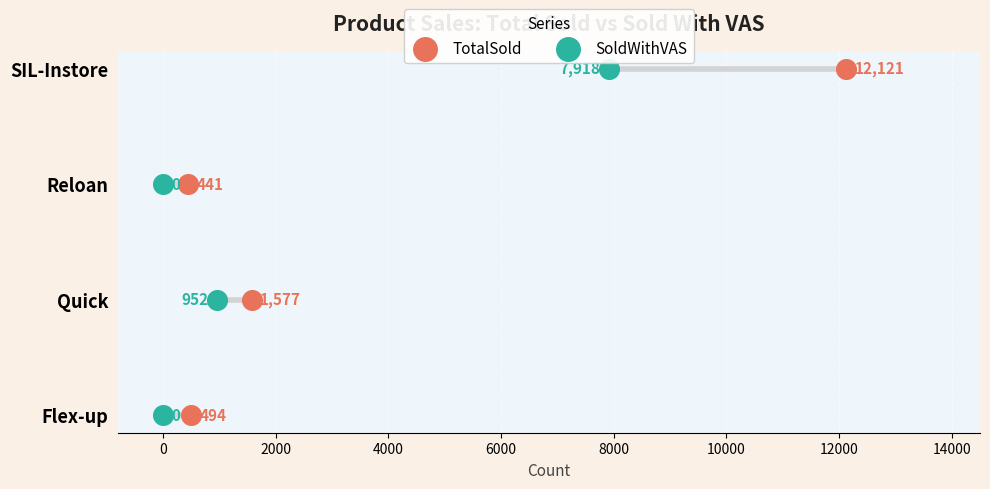

What are all the series names shown in the legend?

TotalSold, SoldWithVAS